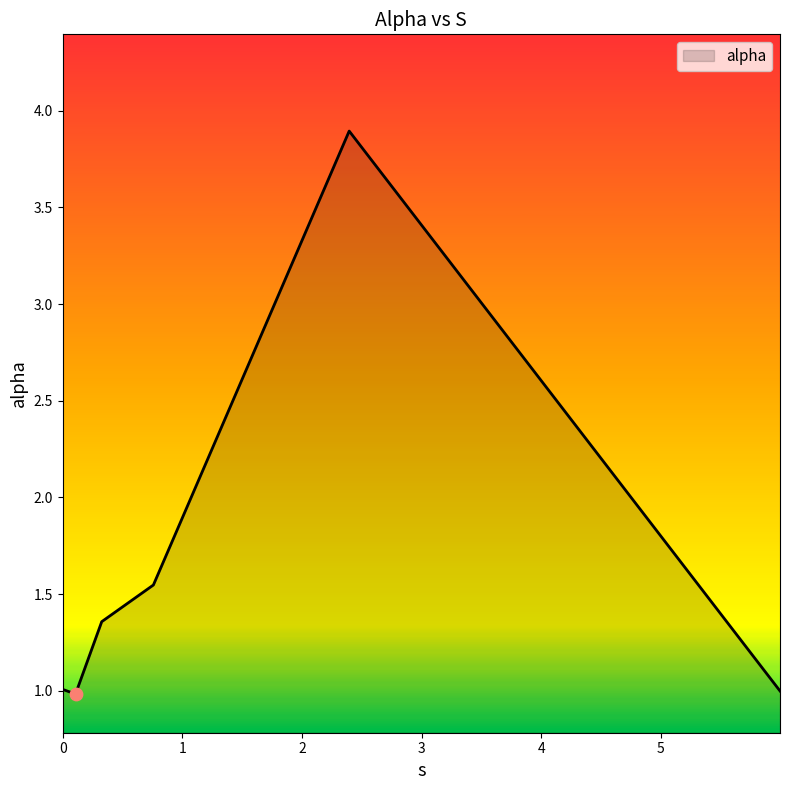

True or false: there are more than 2 points higher than both neighbors.

False